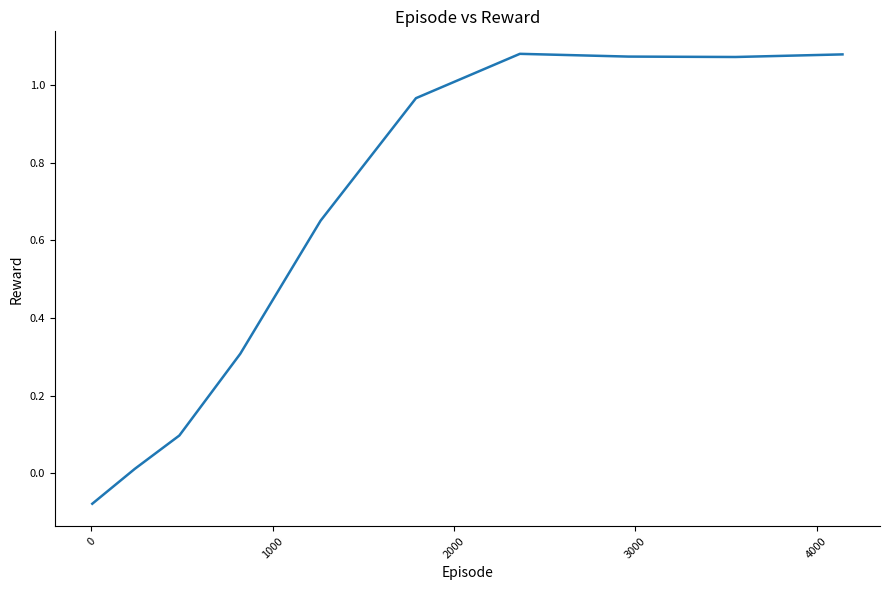

How many lines are shown in the chart?

1